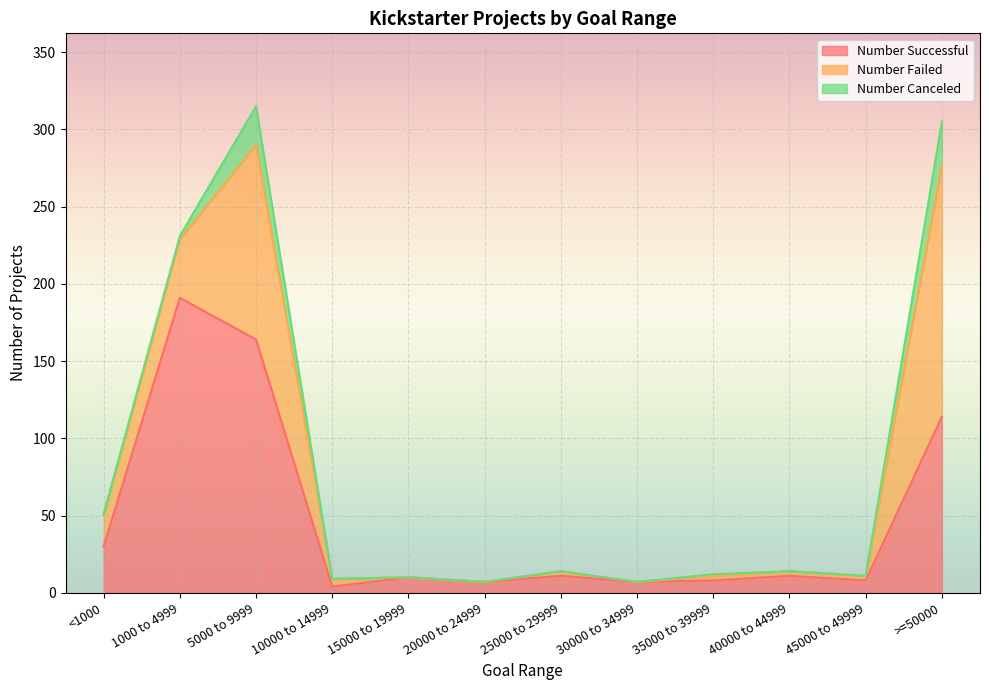

True or false: Number Canceled and Number Failed cross at least once.

False